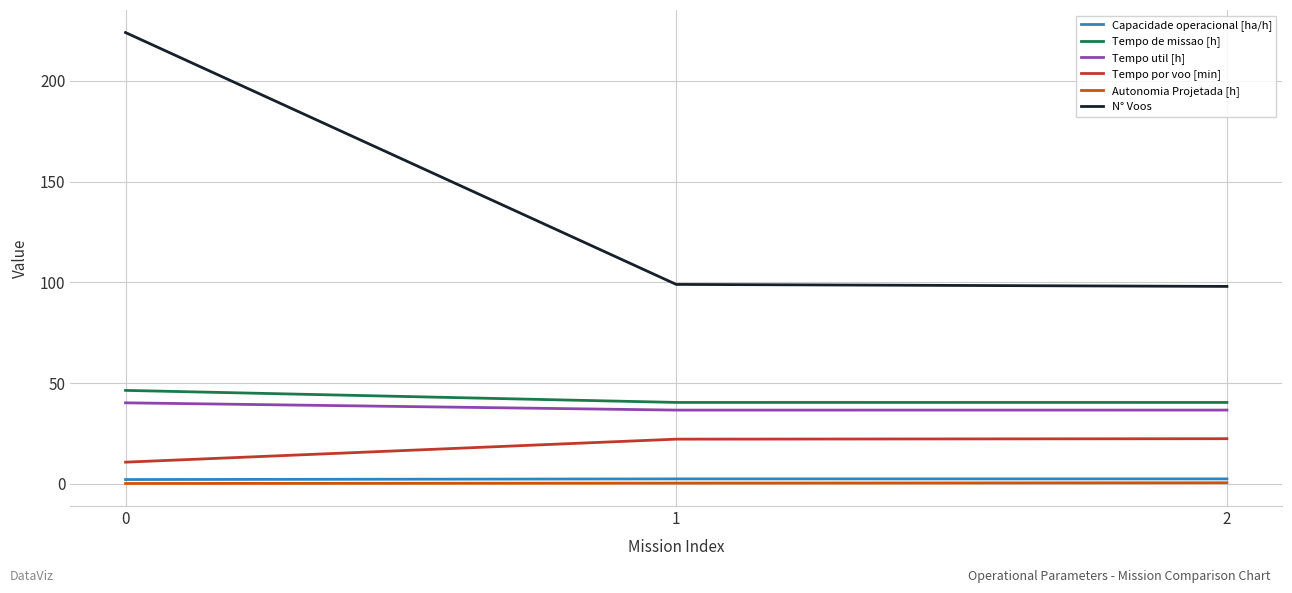

What is the total value across all series at 2?

200.5